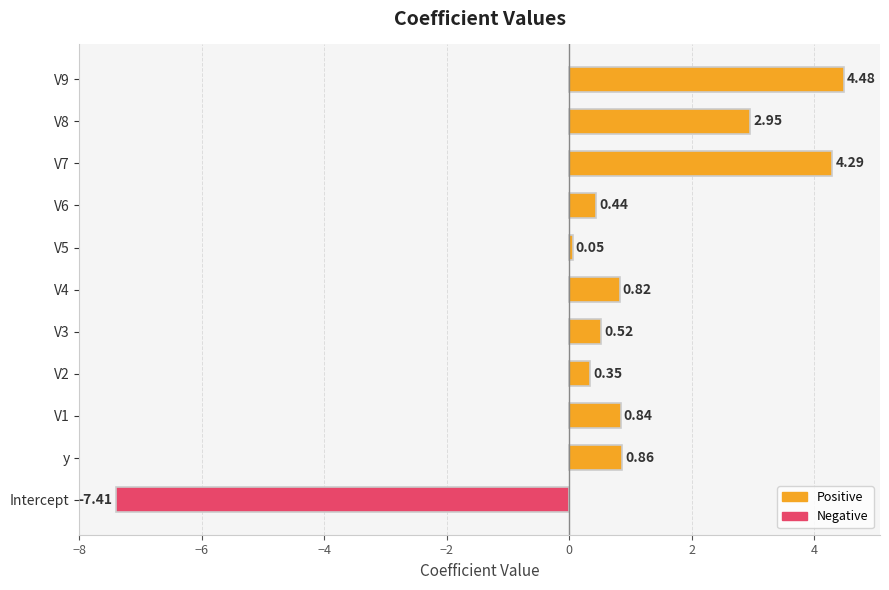

Which has a higher value, V3 or V2?

V3